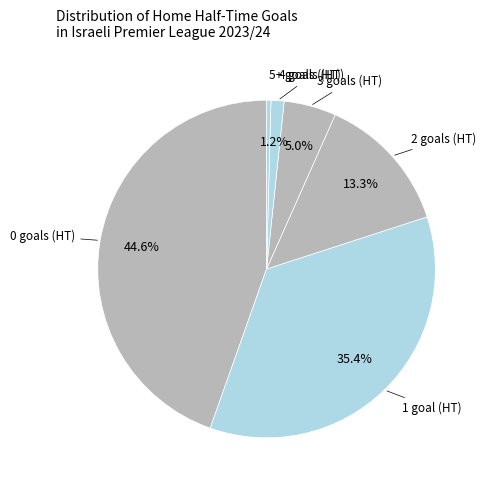

How many slices are in this pie chart?

6